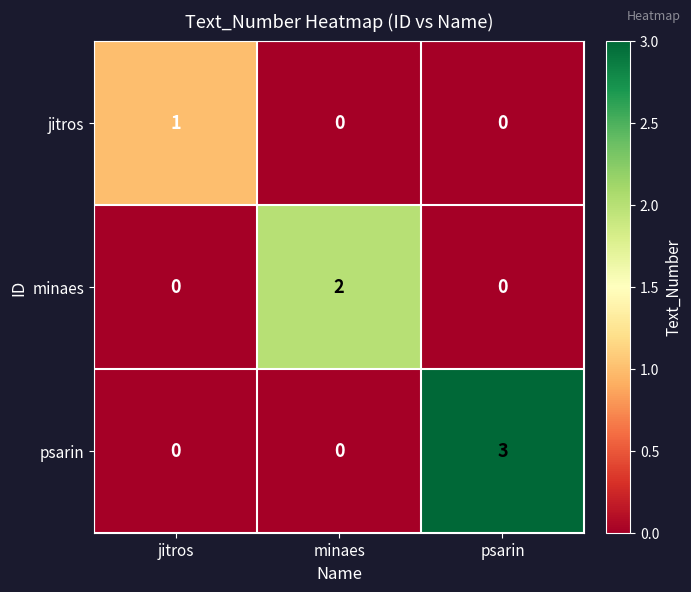

How many data points in minaes are above 0?

1